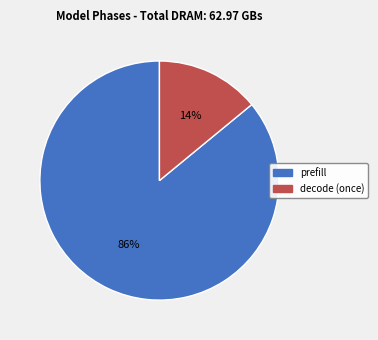

Approximately how many times larger is the value at prefill compared to decode (once)?

6.1